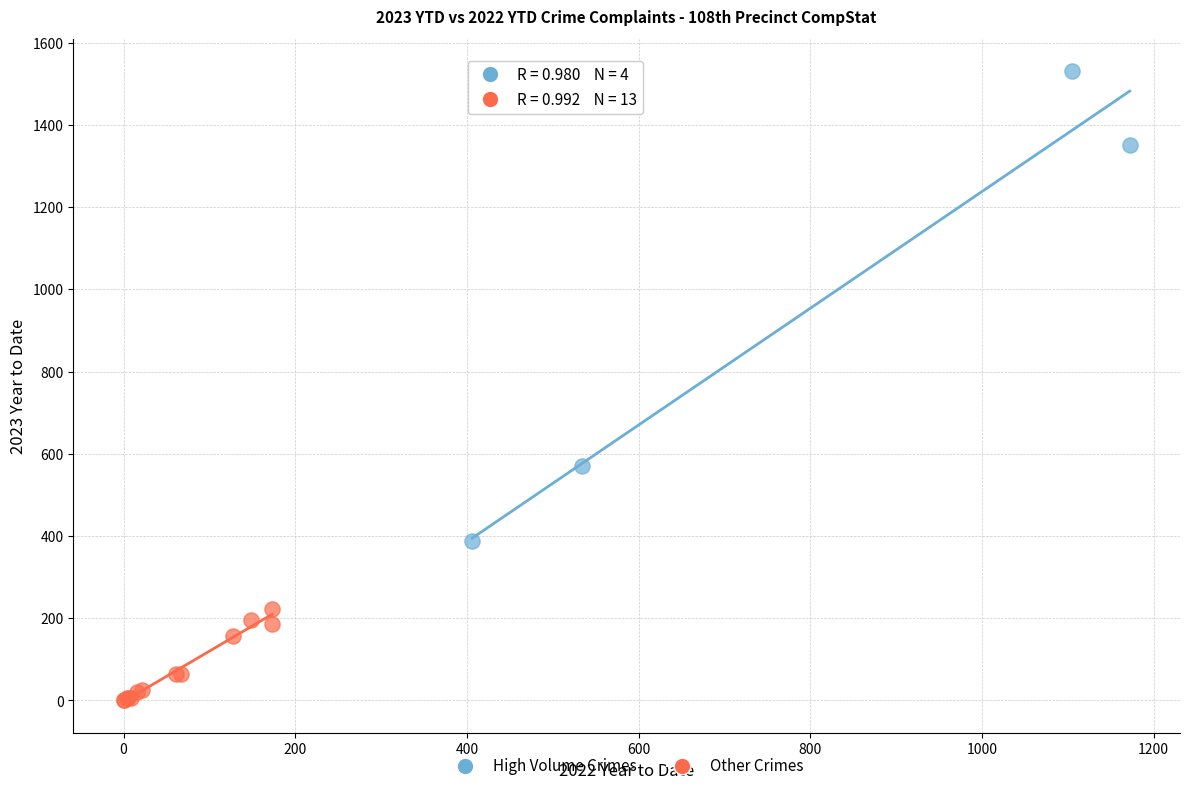

Which series has the largest Y range (max minus min)?

High Volume Crimes